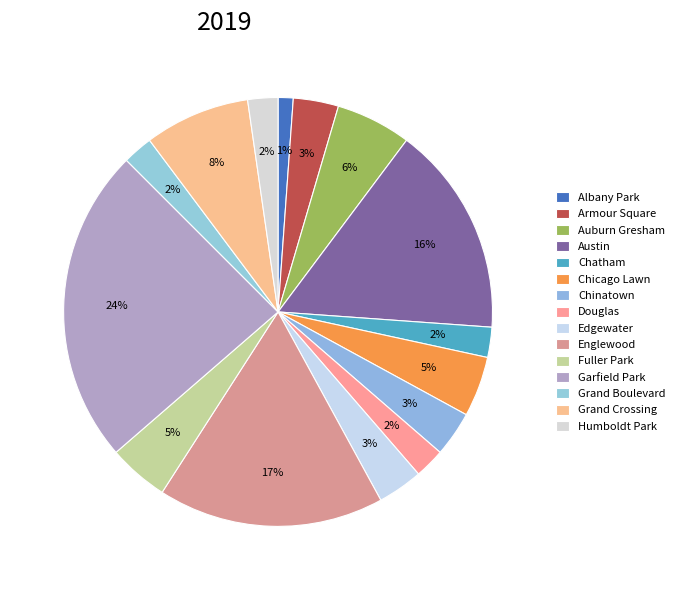

To the nearest percent, what percentage of the pie is Fuller Park?

5%